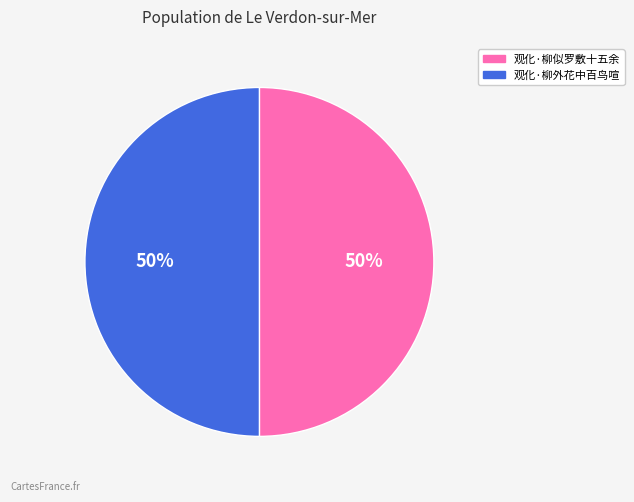

The 观化·柳似罗敷十五余 slice represents 50% of the pie. True or false?

True